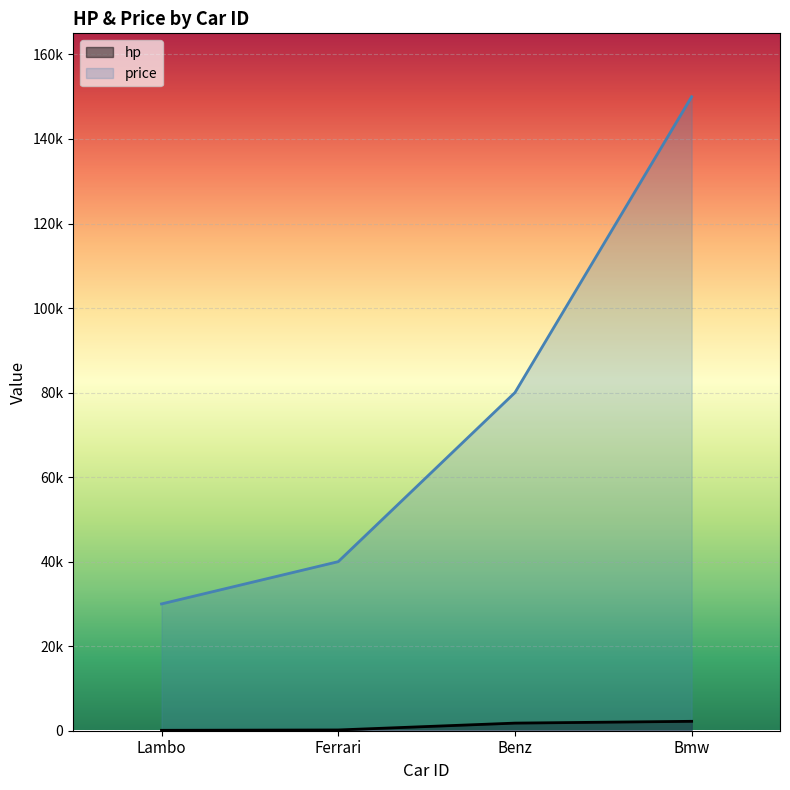

At which label is price closest to 90000?

Benz